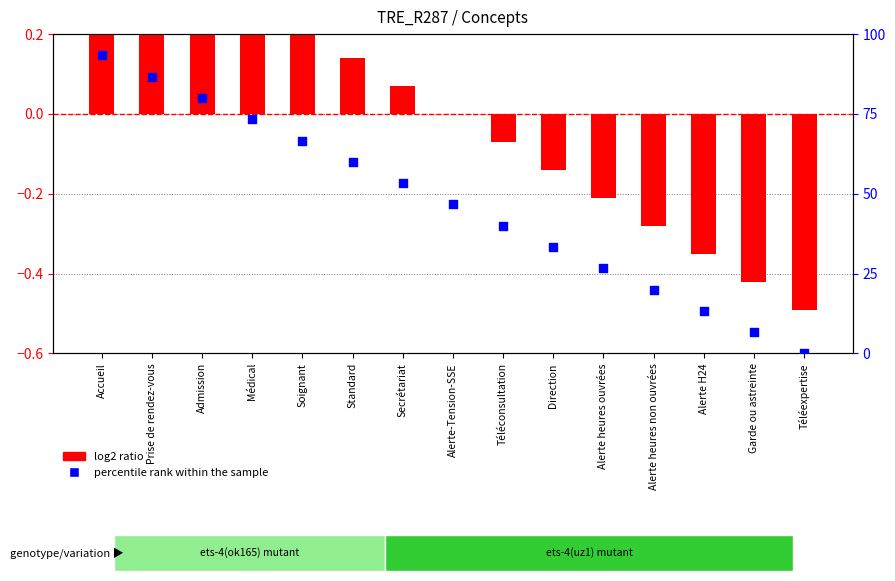

Which series has the widest spread of Y values?

percentile rank within the sample